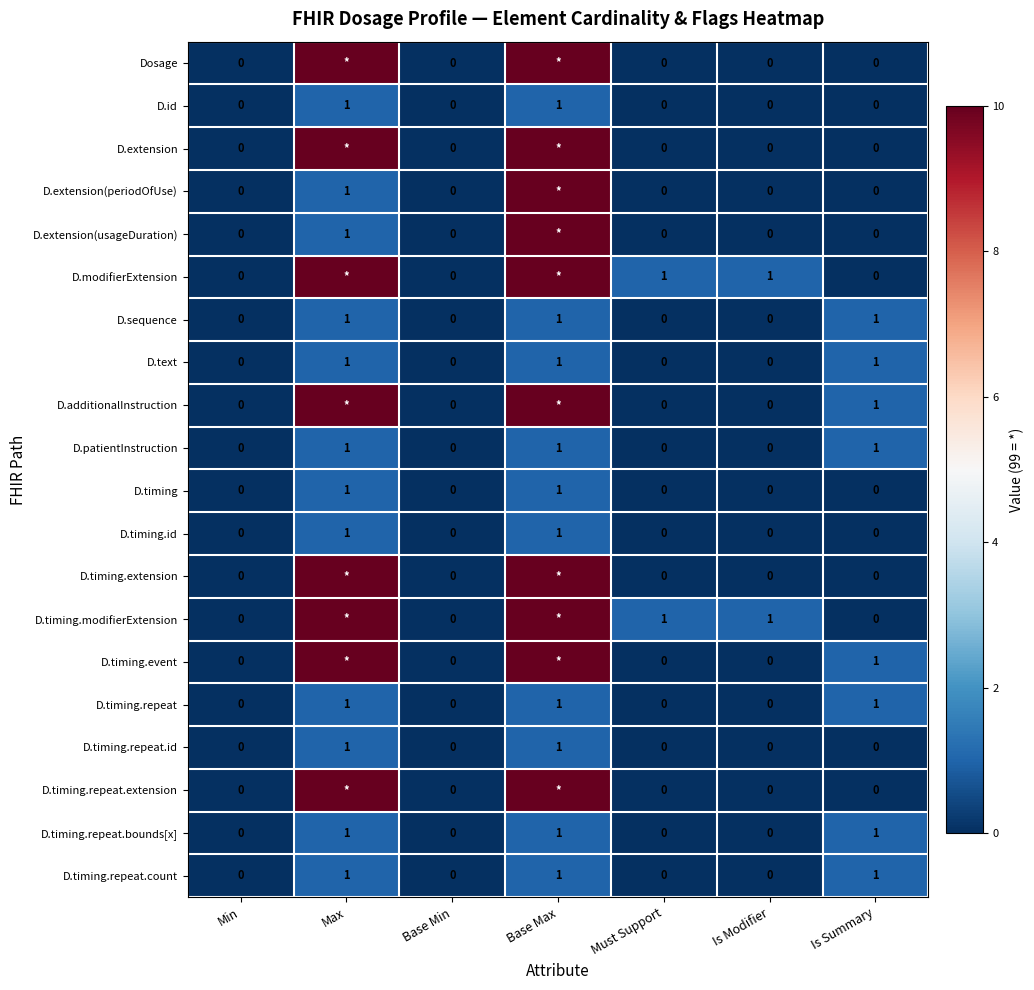

The value of D.timing at Max is 0. True or false?

False